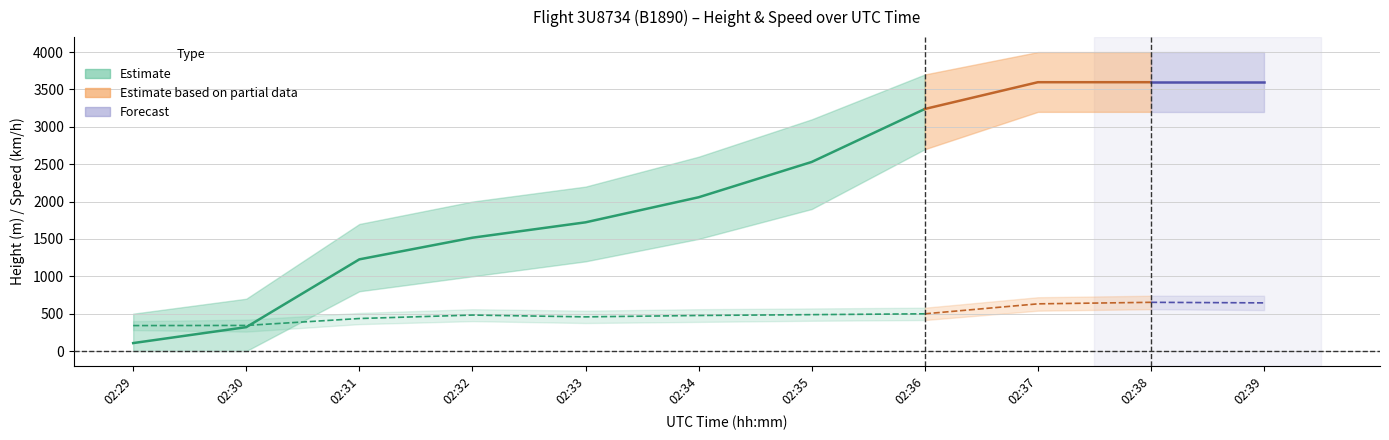

The Speed series shows 631.5 at 02:37. True or false?

True